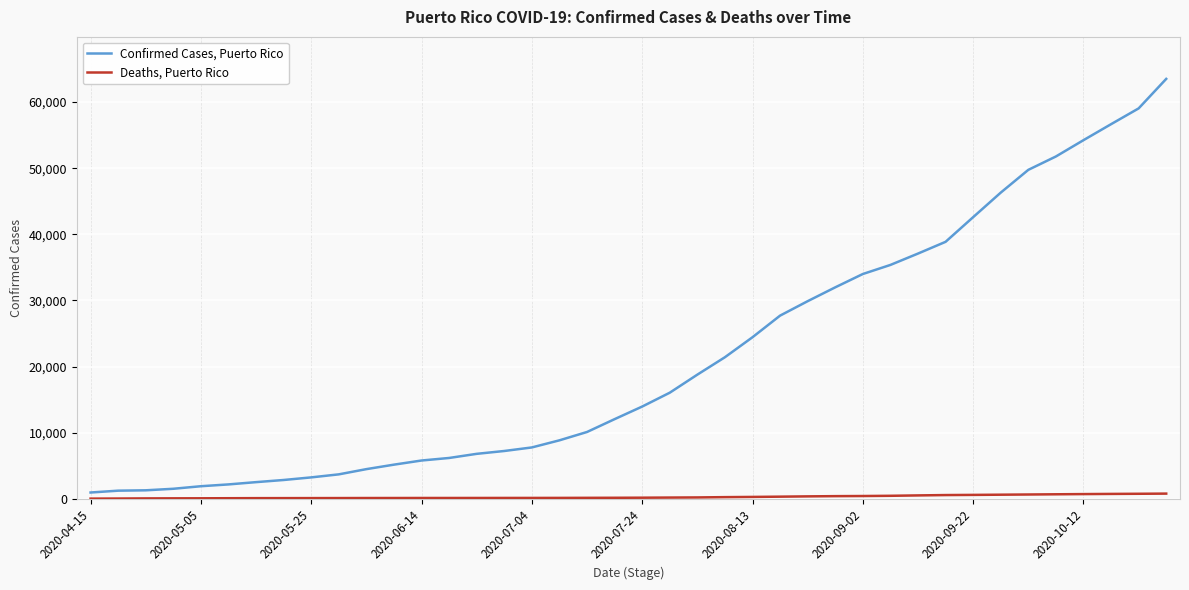

Which series has the largest total across all categories?

Confirmed Cases, Puerto Rico